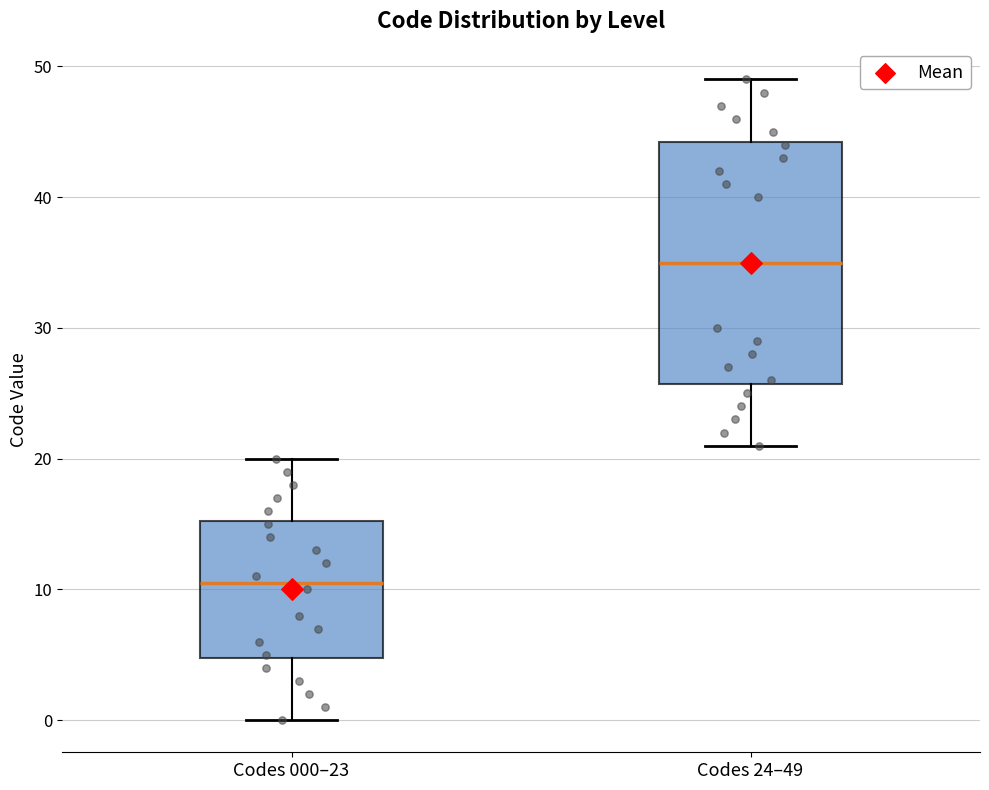

Reading left to right, transcribe this box plot: for each box, give where its median line is, the range the box spans, and where its two whiskers end, as read against the y-axis. The values are not printed on the chart, so give them approximately, as read against the axis.

Codes 000–23: median 11, box 5 to 15, whiskers 0 to 20
Codes 24–49: median 35, box 26 to 44, whiskers 21 to 49